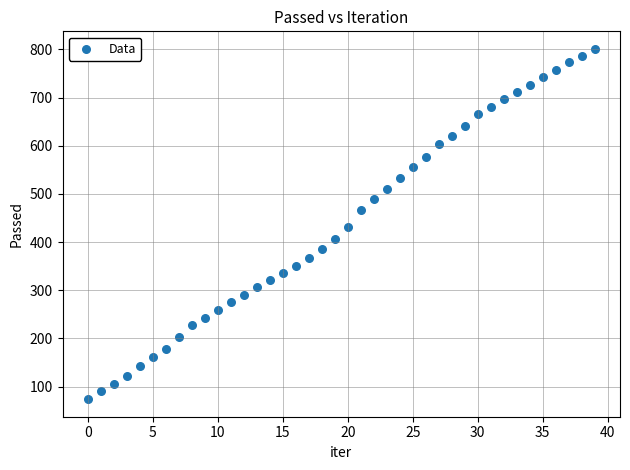

What is the range of Y values (max minus min)?

727